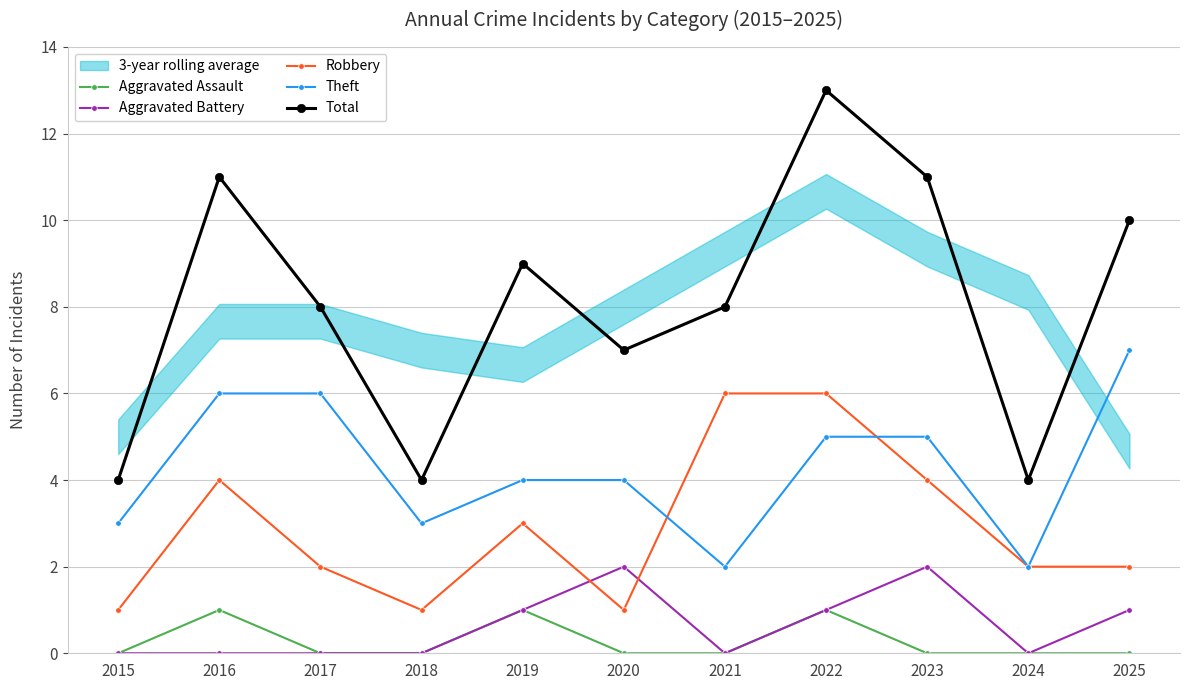

The value of Theft at 2016 is 6. True or false?

True